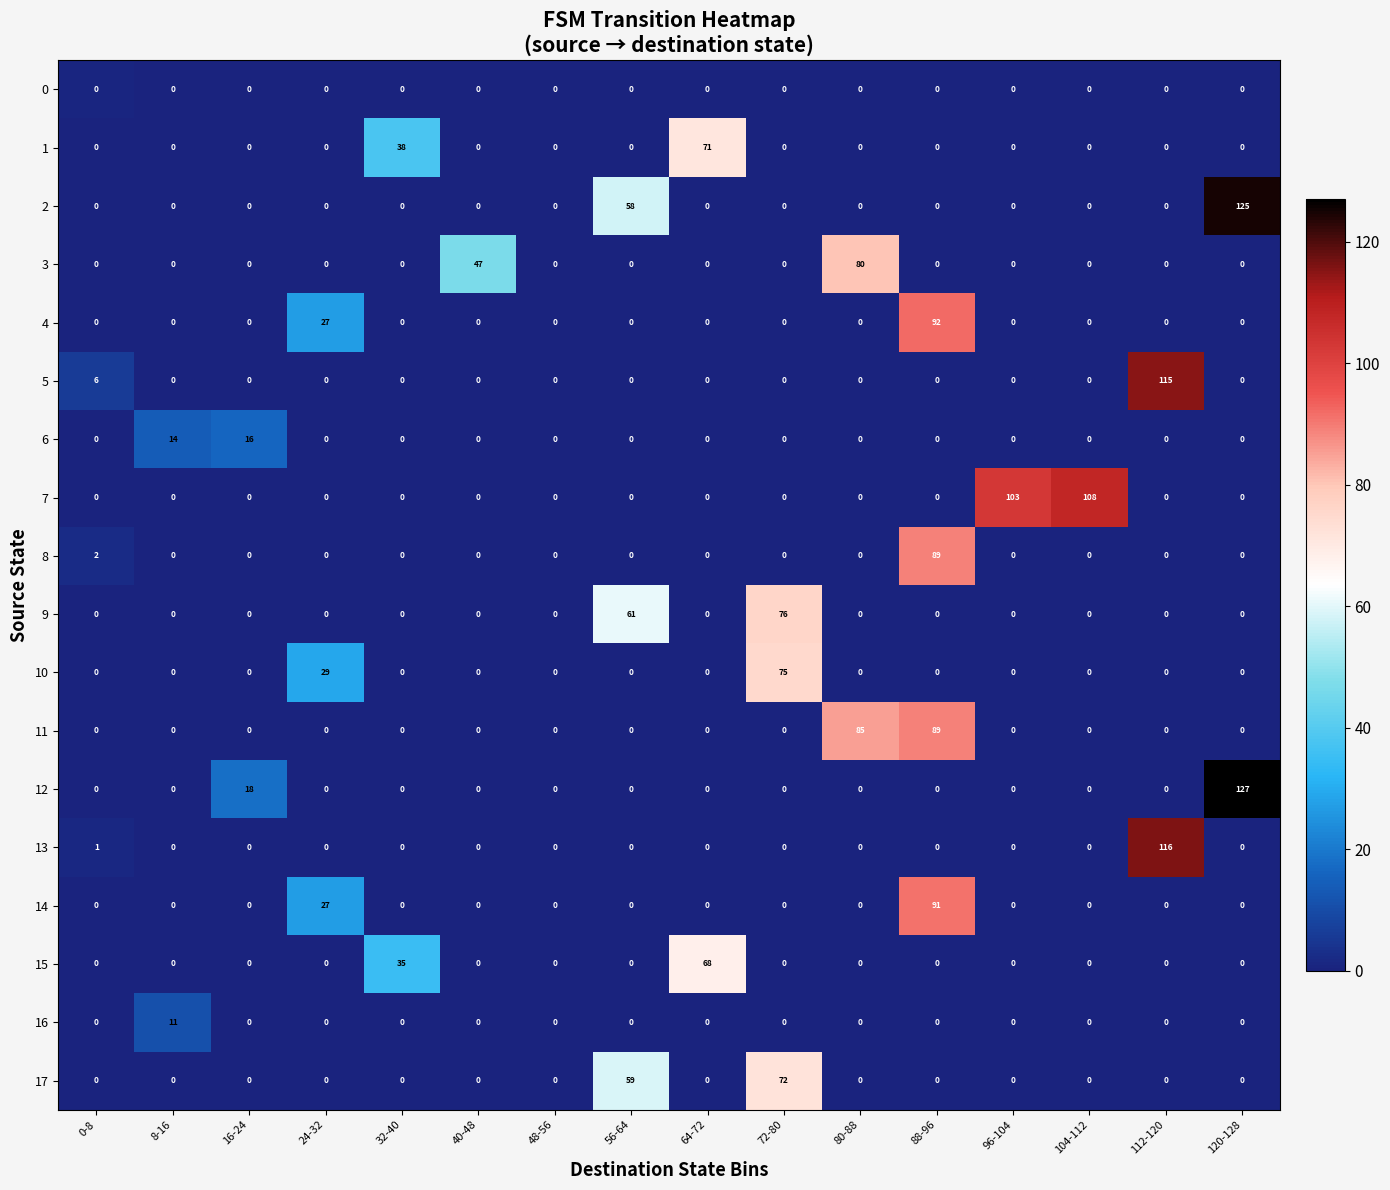

The 6 series shows -7 at 96-104. True or false?

False